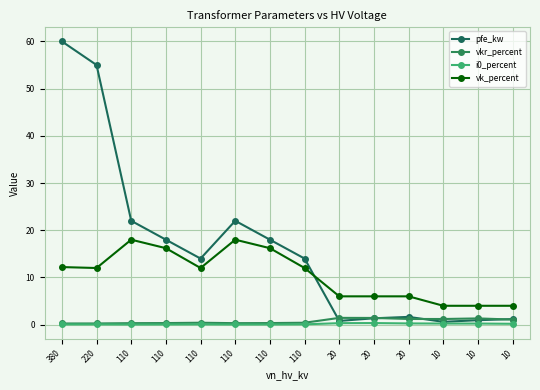

At which label is vkr_percent closest to 0?

380